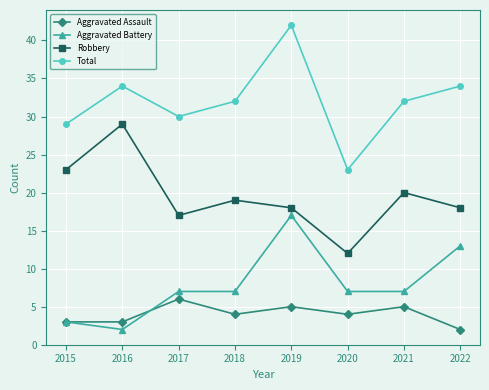

Which series changed the most between 2015 and 2021?

Aggravated Battery